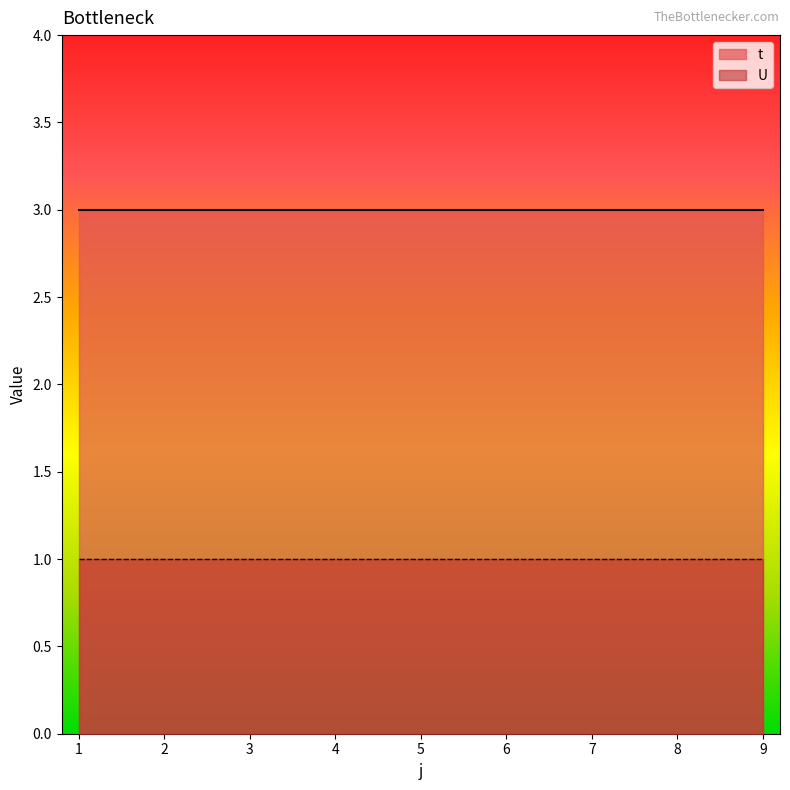

List the series in order of their overall mean, highest first.

t, U